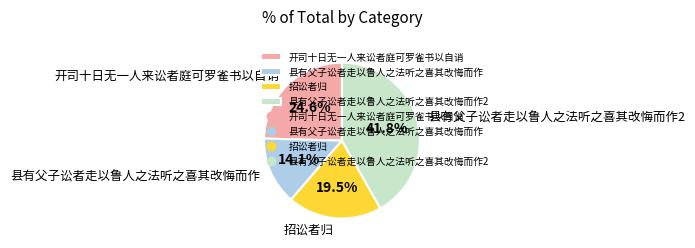

Rank the categories by value from lowest to highest.

县有父子讼者走以鲁人之法听之喜其改悔而作, 招讼者归, 开司十日无一人来讼者庭可罗雀书以自诮, 县有父子讼者走以鲁人之法听之喜其改悔而作2